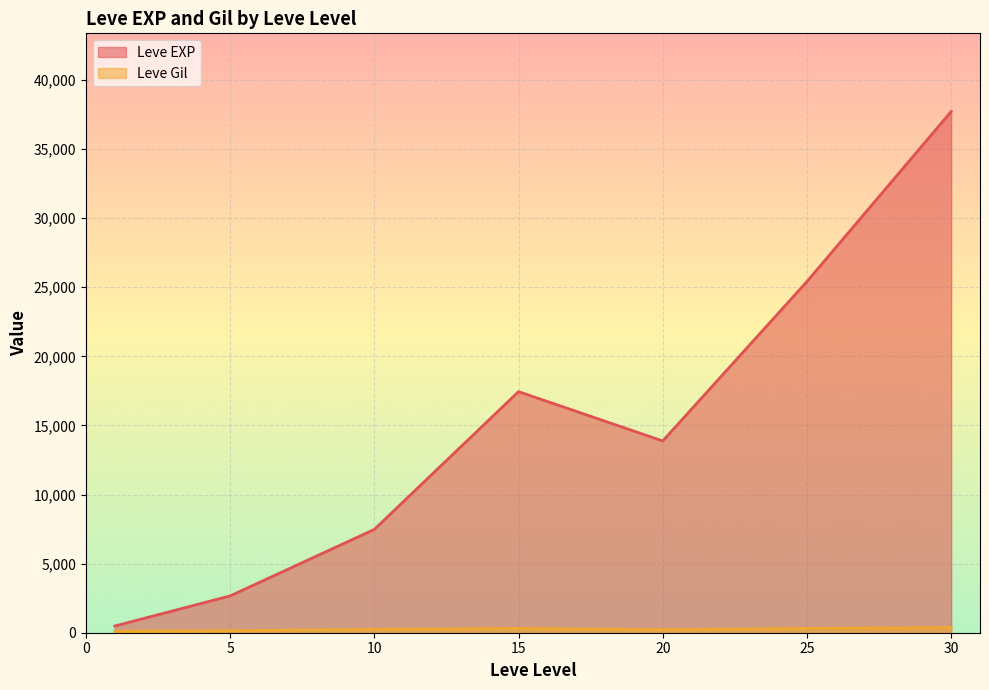

Which series has the largest total across all categories?

Leve EXP